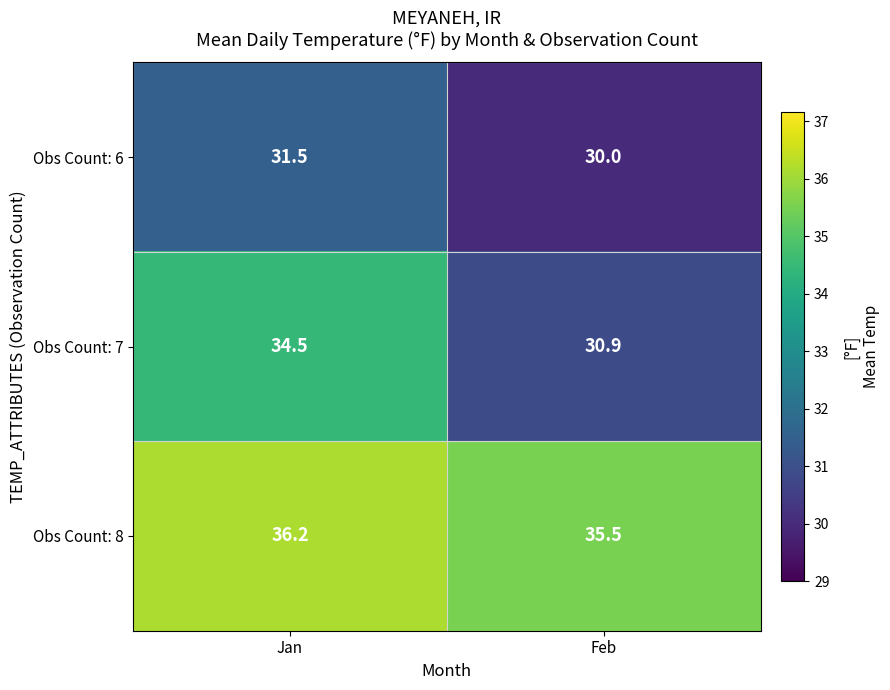

What is the minimum value shown in the chart?

30.0